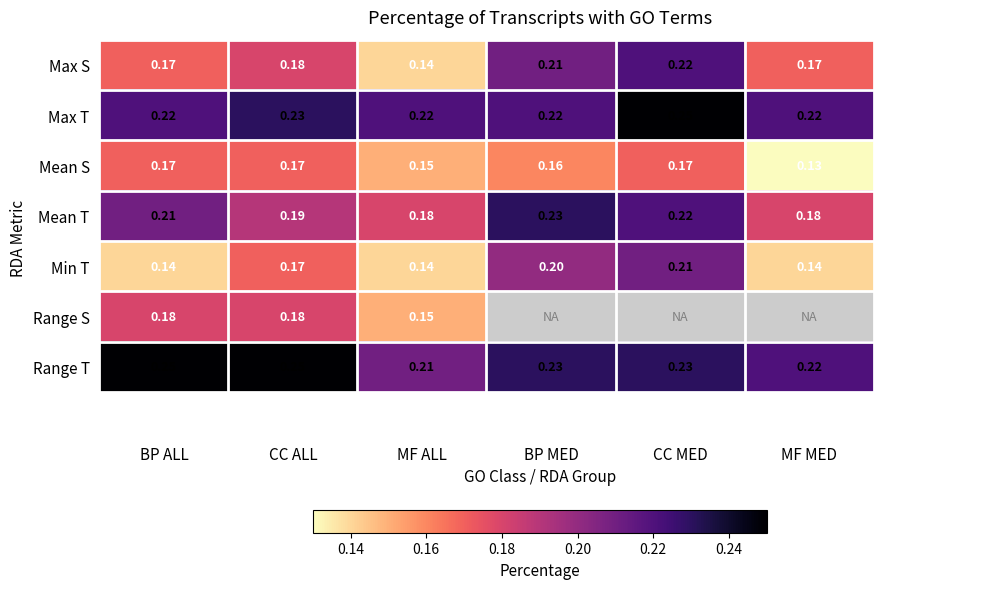

Which category has the highest value in the Mean T series?

BP MED